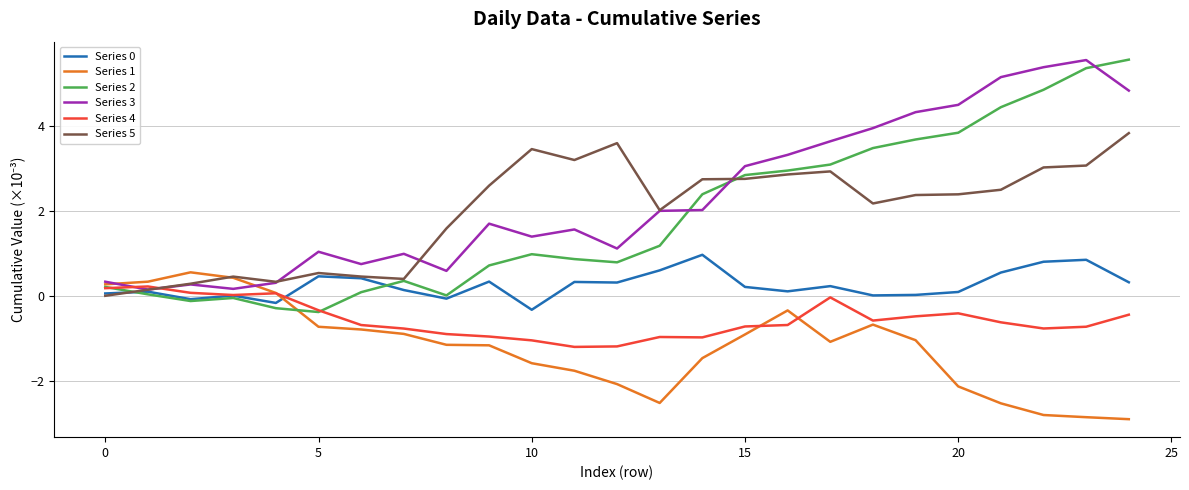

Which series has the widest spread of values?

Series 2